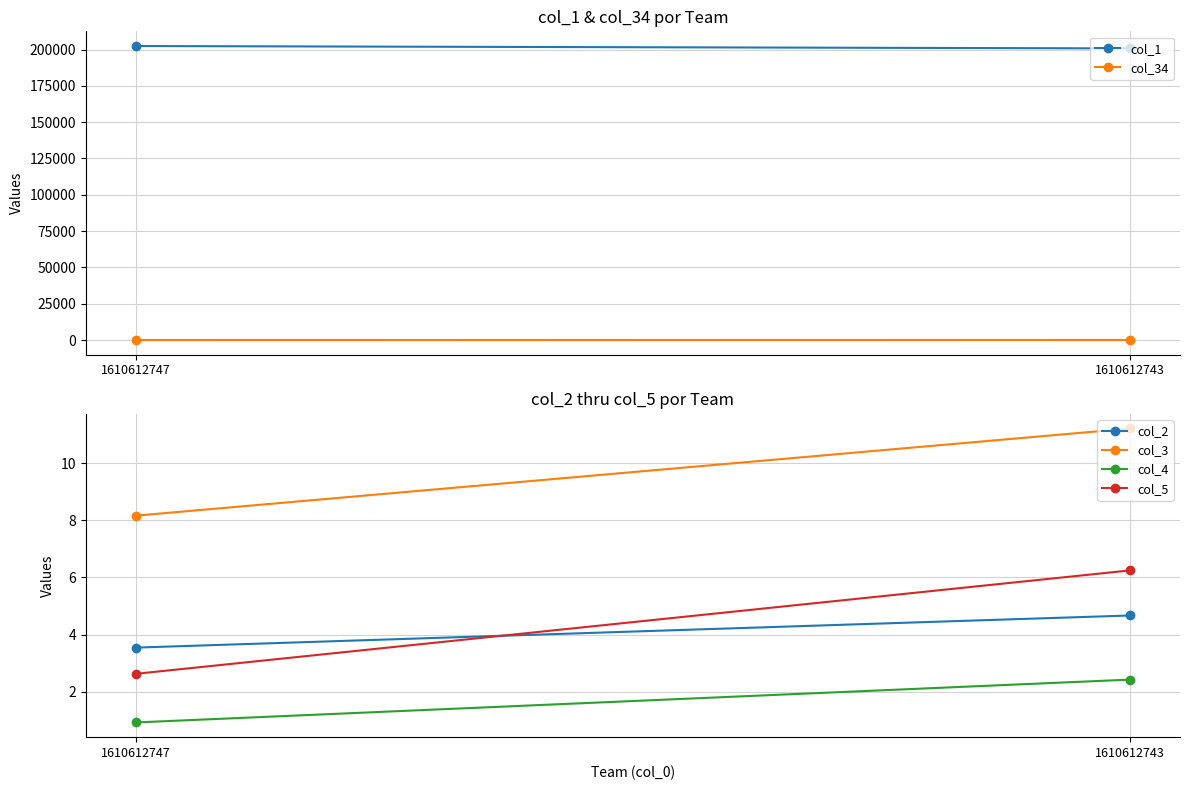

What is the smallest value displayed?

0.9